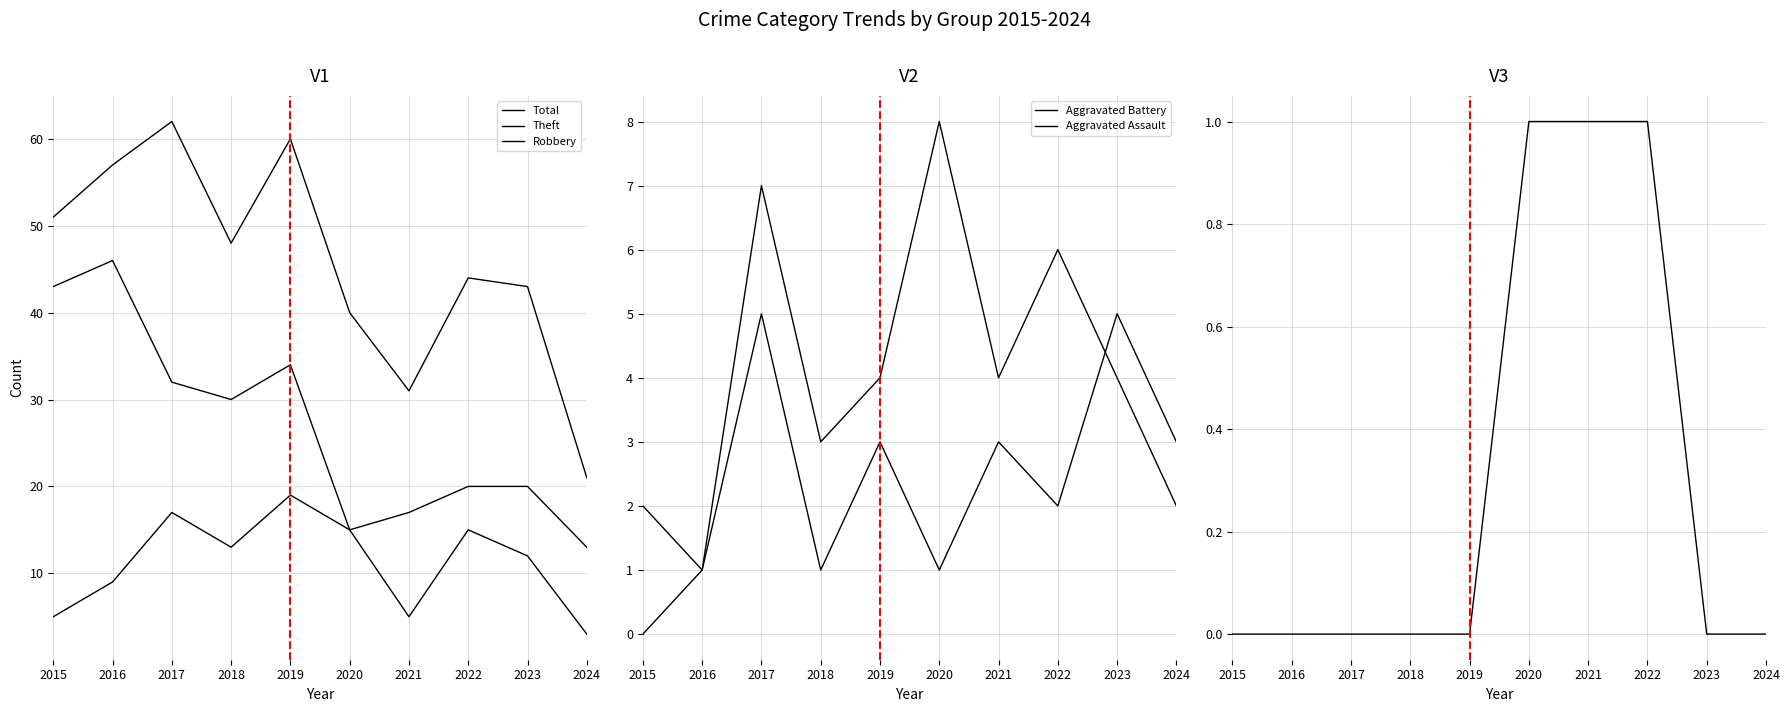

Reading left to right, transcribe all the data shown in this chart.

Total: 51	57	62	48	60	40	31	44	43	21
Theft: 43	46	32	30	34	15	17	20	20	13
Robbery: 5	9	17	13	19	15	5	15	12	3
Aggravated Battery: 2	1	7	3	4	8	4	6	4	2
Aggravated Assault: 0	1	5	1	3	1	3	2	5	3
Homicide: 0	0	0	0	0	1	1	1	0	0